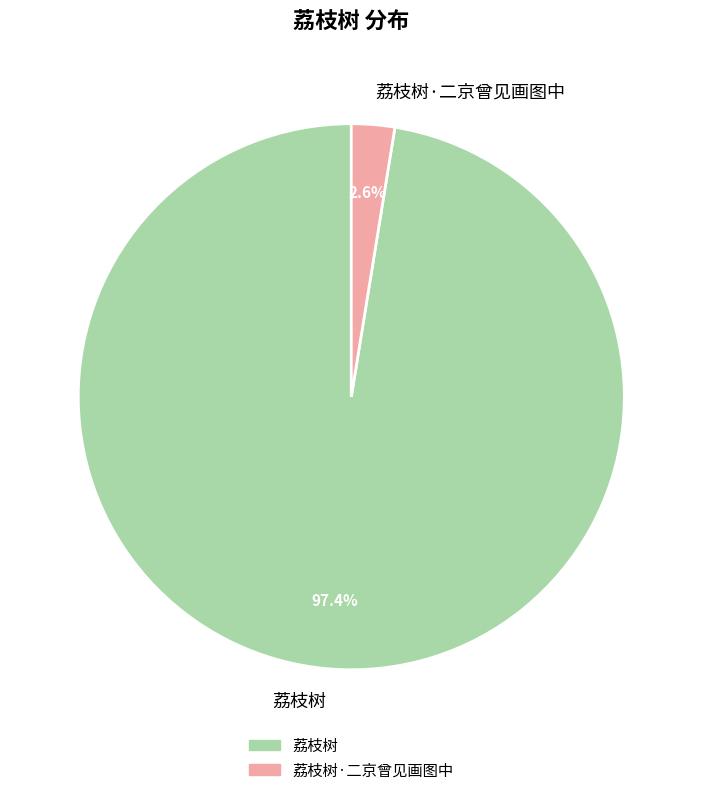

To the nearest percent, what is the difference between the largest and smallest slice percentages?

95%